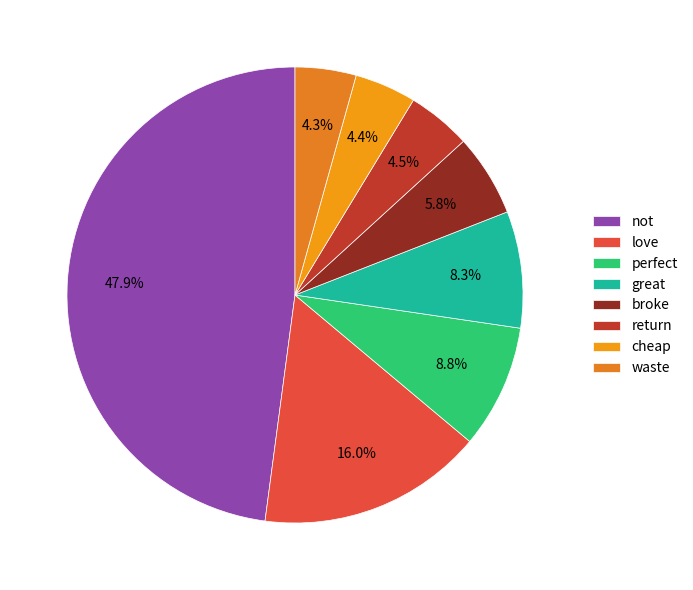

Count the number of slices in the pie.

8